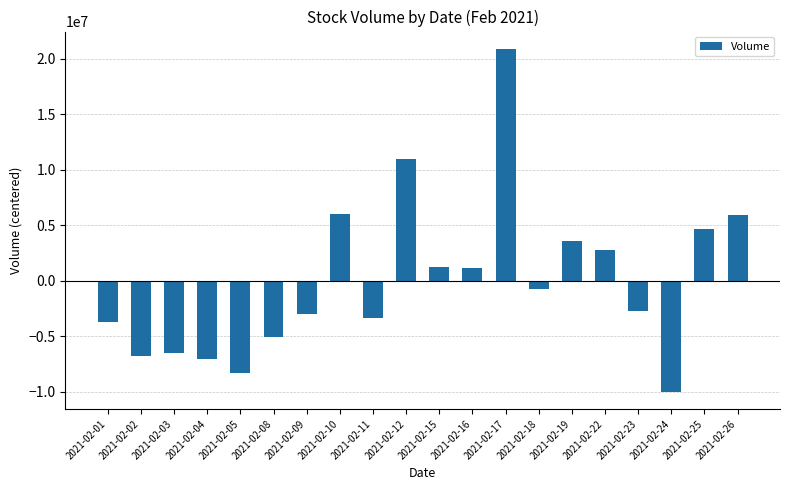

What is the change in value from 2021-02-18 to 2021-02-22?

+3550080.0